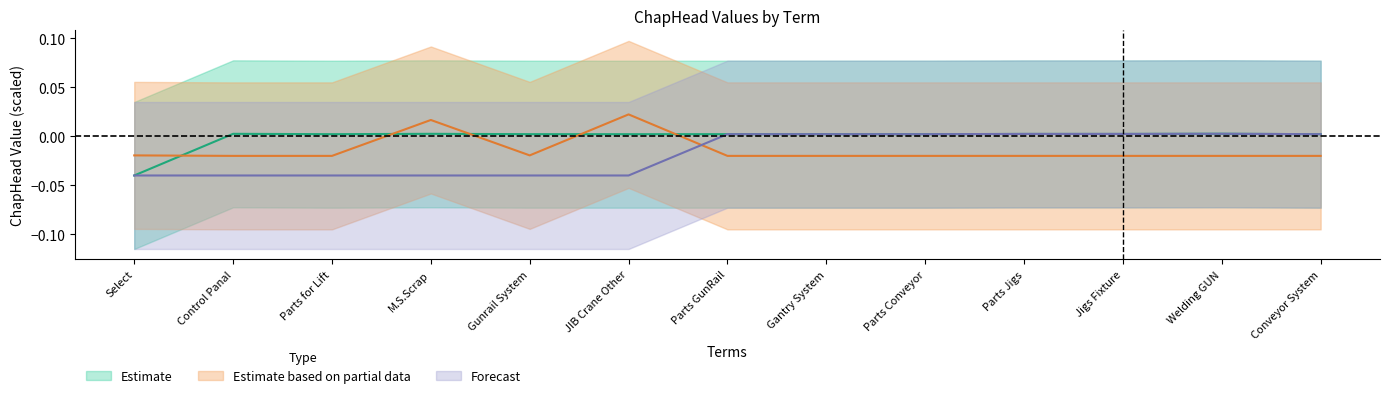

What is the total value across all series at Control Panal?

-0.1